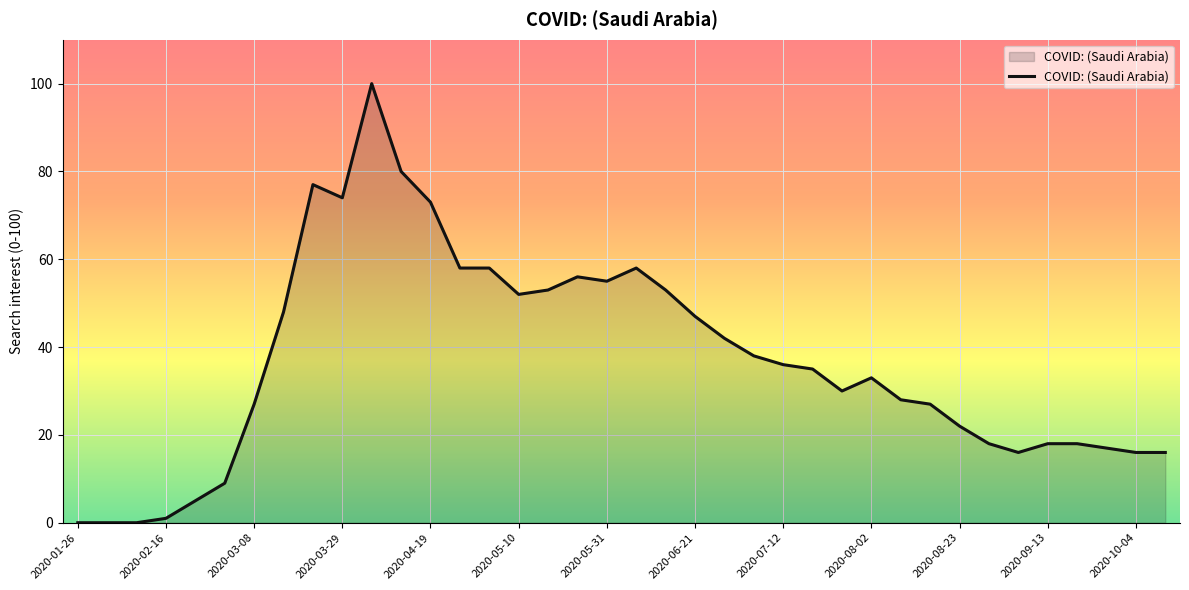

What is the maximum value shown in the chart?

100